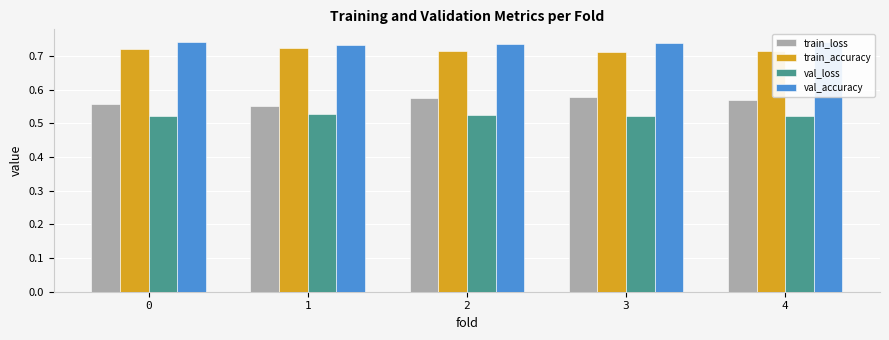

At how many categories does at least one series exceed 0?

5